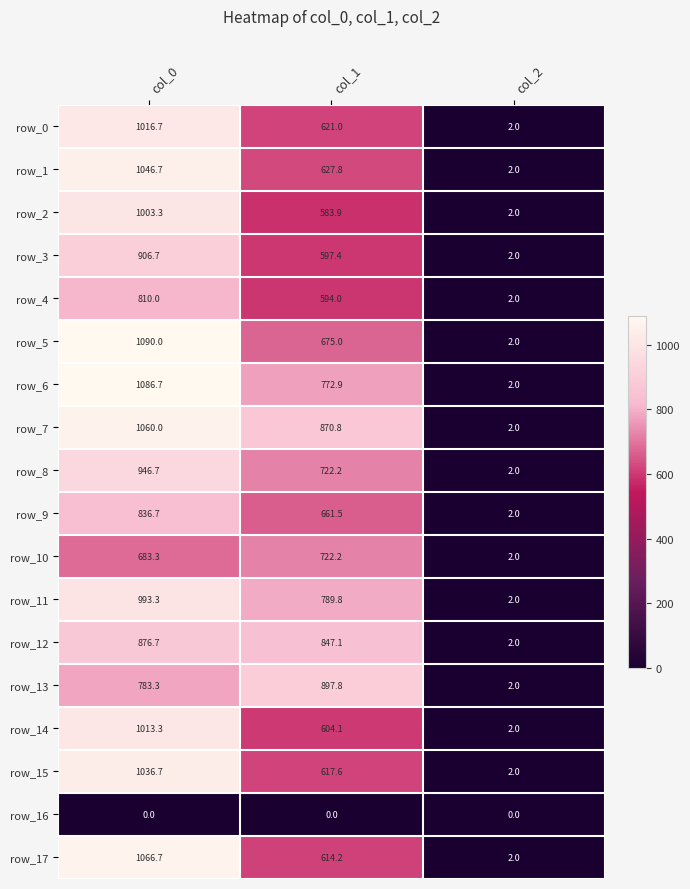

Which series has the largest total across all categories?

row_7